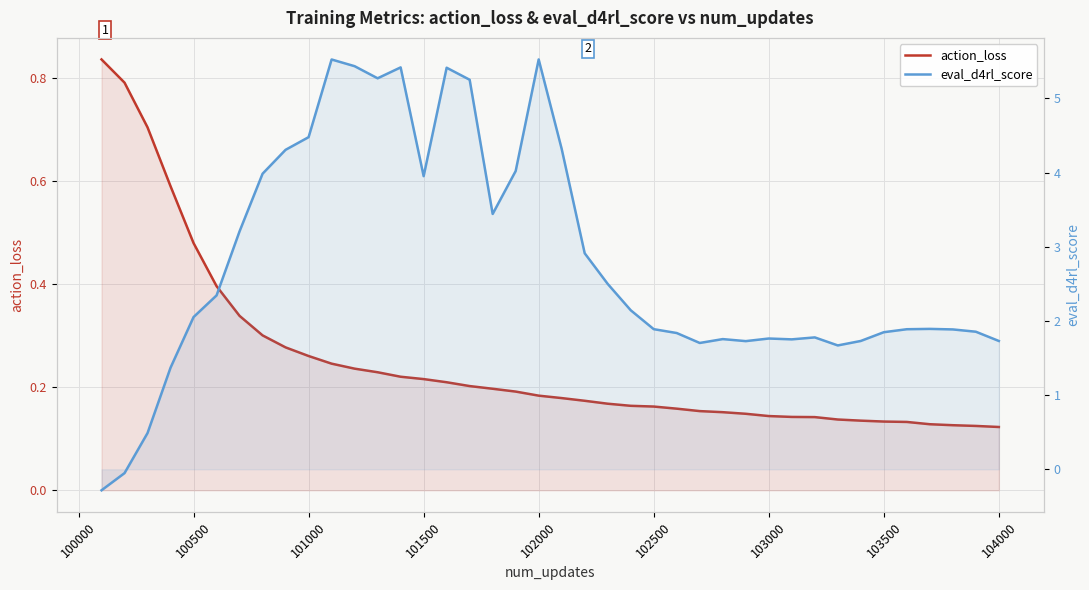

What are all the series names shown in the legend?

action_loss, eval_d4rl_score